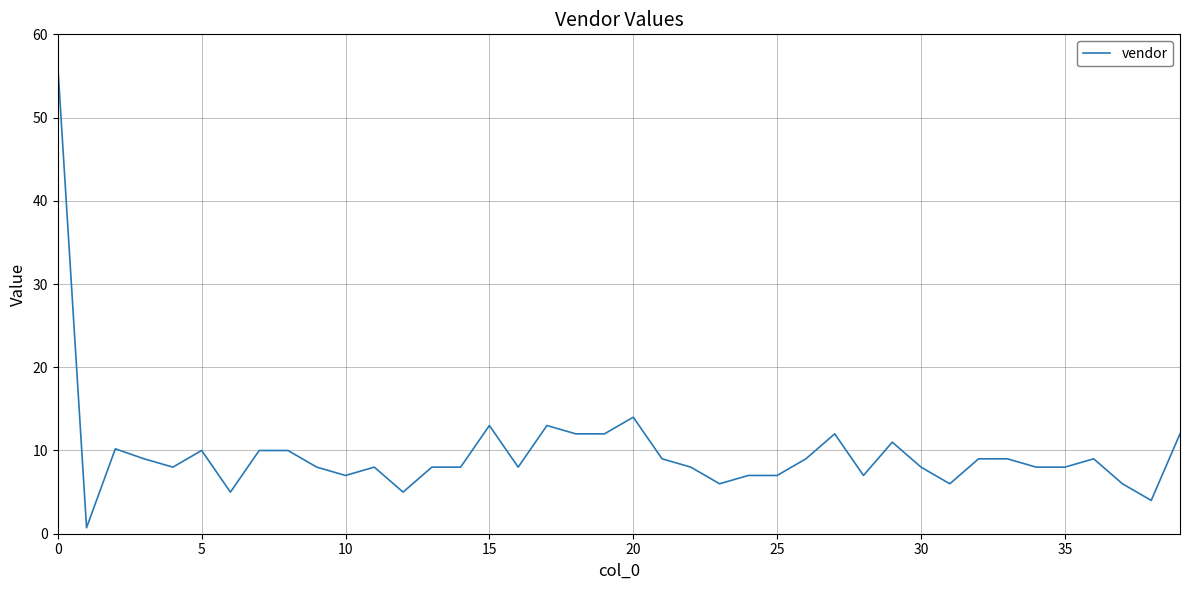

What is the greatest value displayed?

56.3